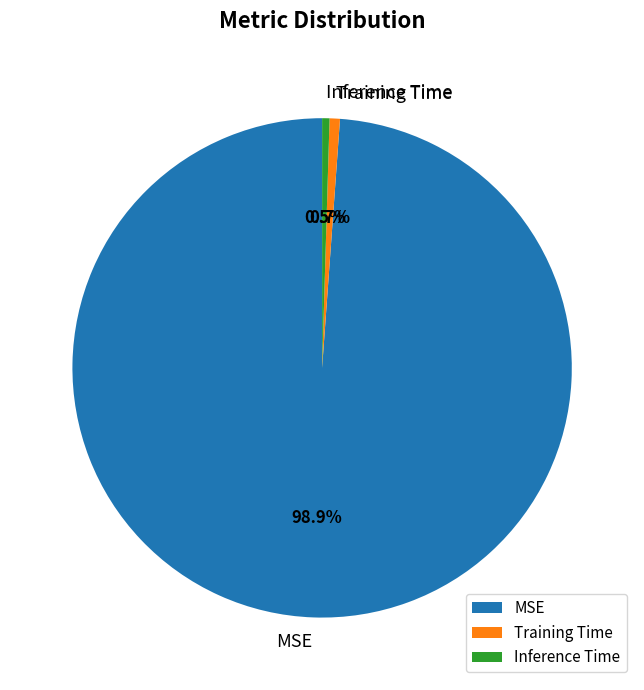

What is the largest slice in the pie chart?

MSE